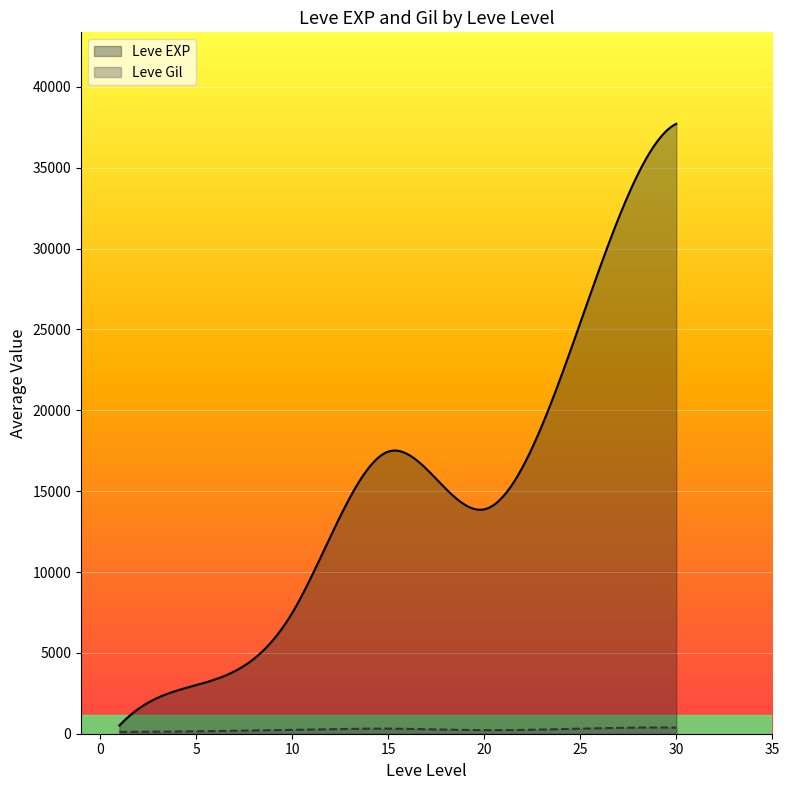

Which series has the largest range (max minus min)?

Leve EXP